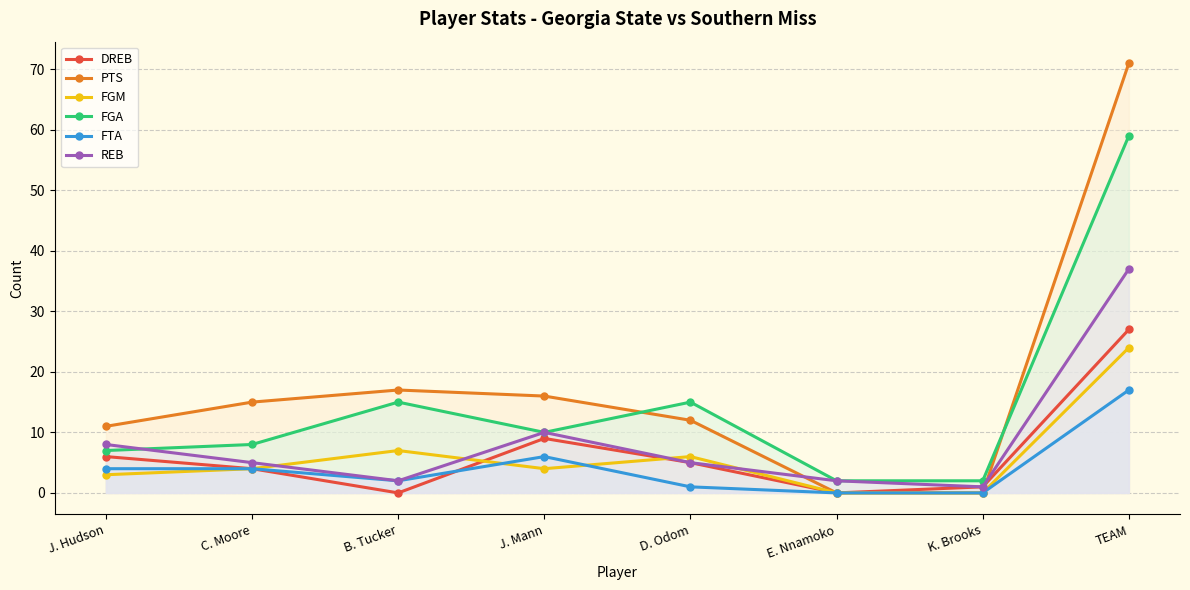

Which series has the largest total across all categories?

PTS